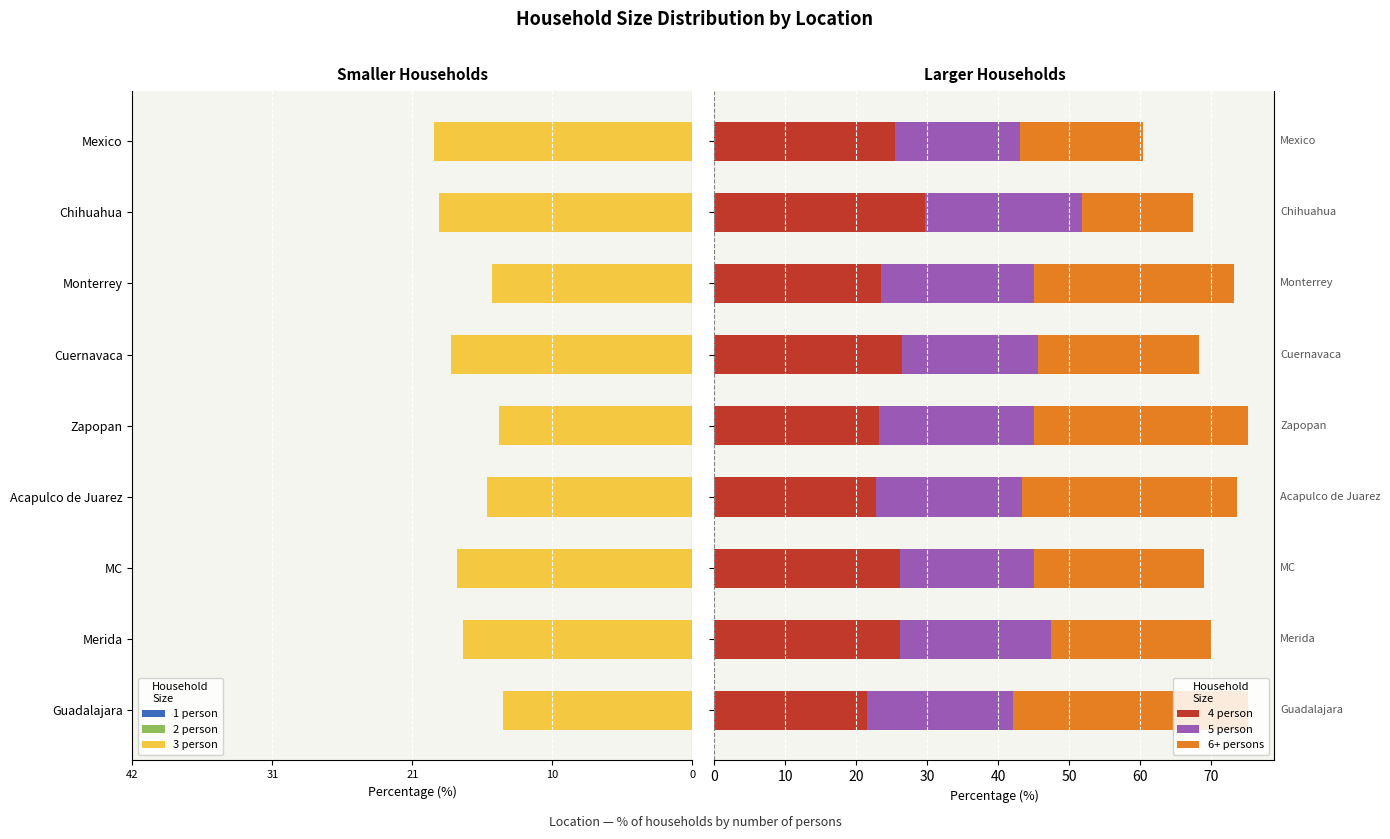

What is the sum of all 4 person values?

224.9